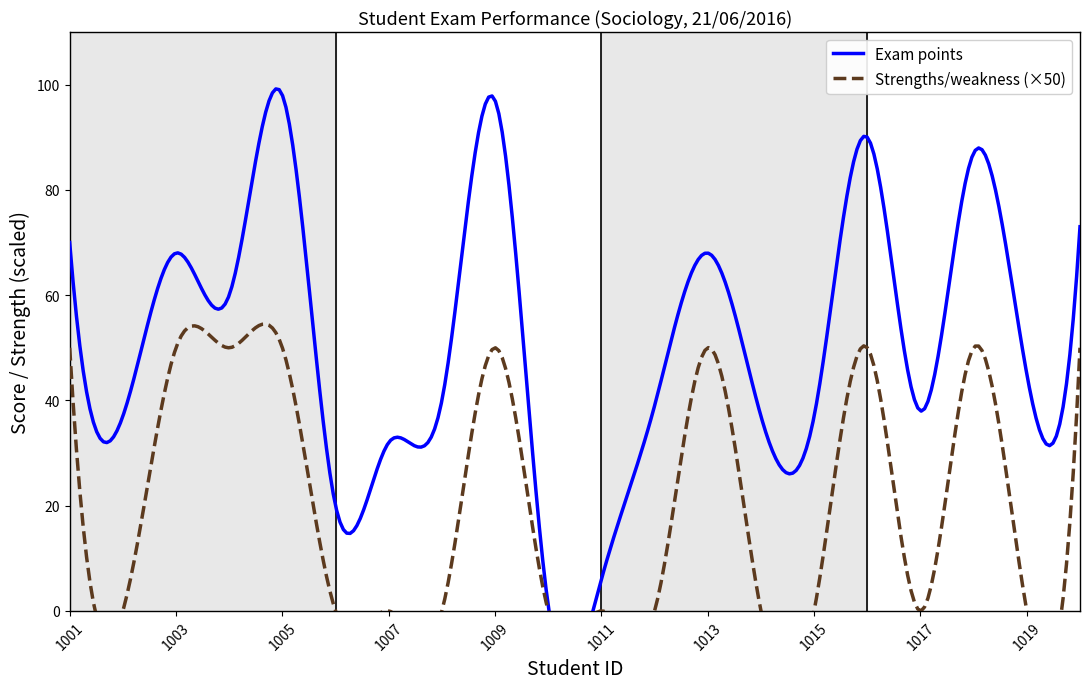

How many positive values does the Strengths/weakness series have?

9